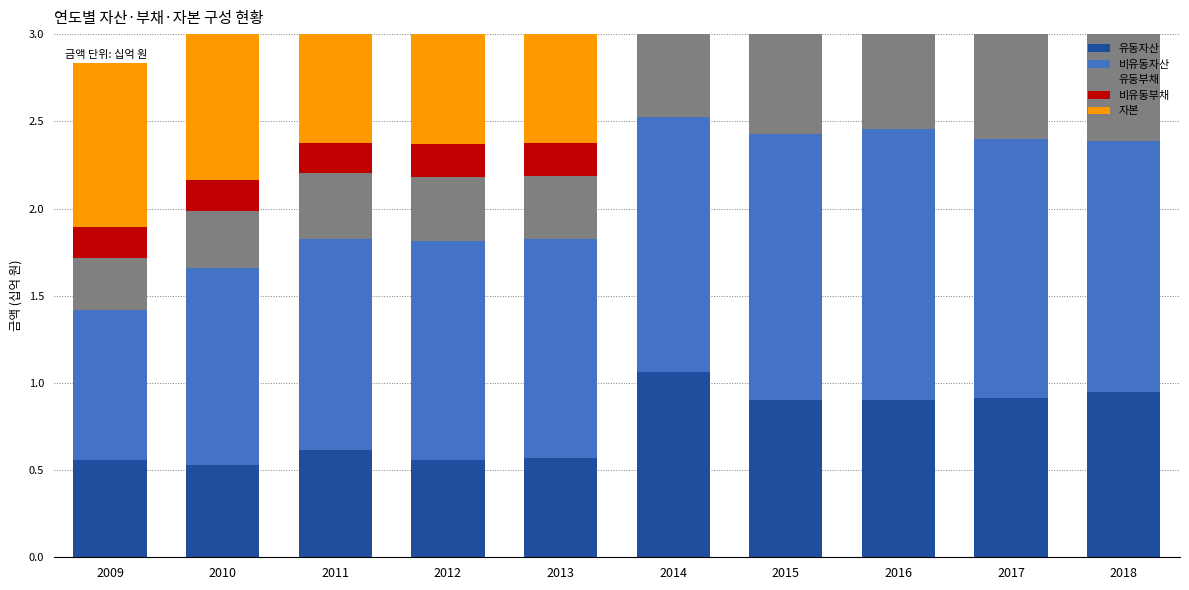

Reading left to right, list all the values displayed in this chart.

유동자산: 2009=0.6	2010=0.5	2011=0.6	2012=0.6	2013=0.6	2014=1.1	2015=0.9	2016=0.9	2017=0.9	2018=0.9
비유동자산: 2009=0.9	2010=1.1	2011=1.2	2012=1.3	2013=1.3	2014=1.5	2015=1.5	2016=1.5	2017=1.5	2018=1.4
유동부채: 2009=0.3	2010=0.3	2011=0.4	2012=0.4	2013=0.4	2014=0.8	2015=0.7	2016=0.7	2017=0.7	2018=0.7
비유동부채: 2009=0.2	2010=0.2	2011=0.2	2012=0.2	2013=0.2	2014=0.2	2015=0.2	2016=0.2	2017=0.2	2018=0.2
자본: 2009=0.9	2010=1.2	2011=1.3	2012=1.3	2013=1.3	2014=1.5	2015=1.5	2016=1.5	2017=1.5	2018=1.5